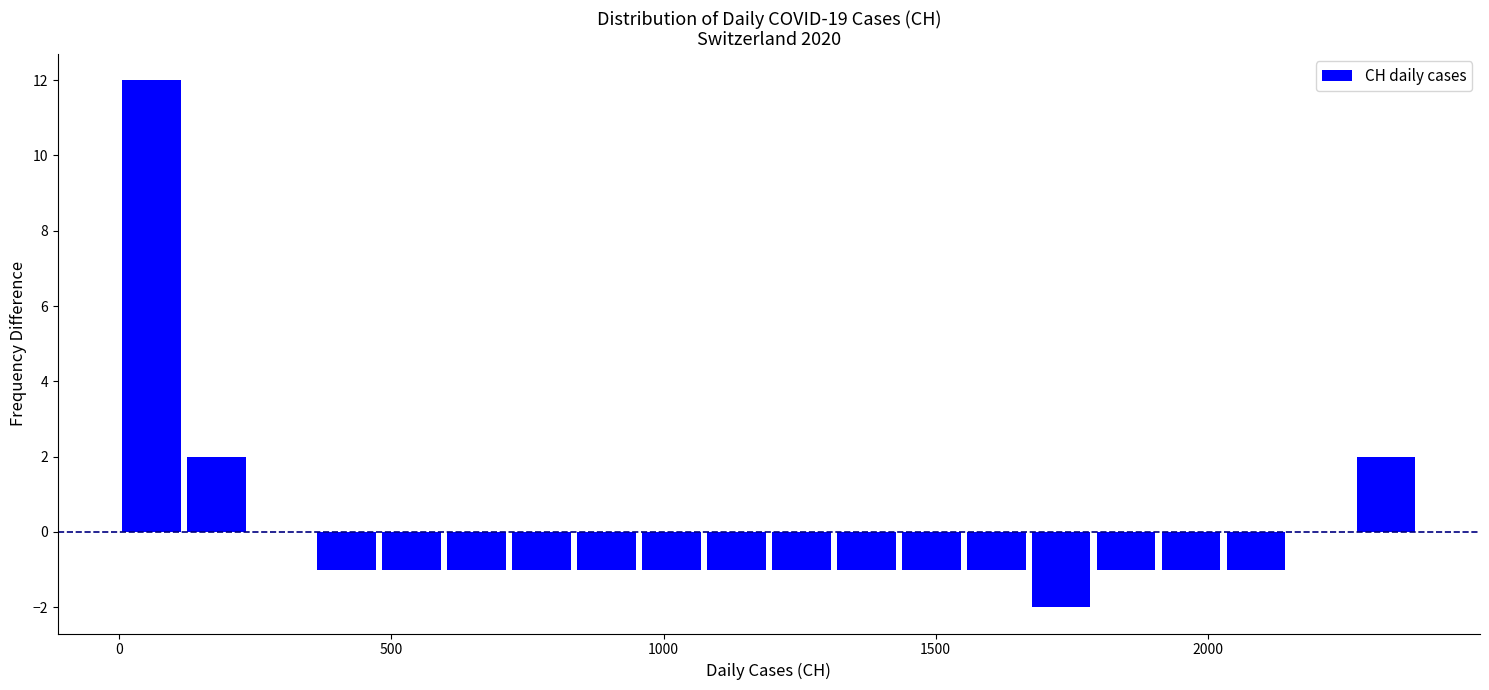

Around what value on the x-axis is the tallest bar? Give the approximate position of its centre, as read against the axis.

50